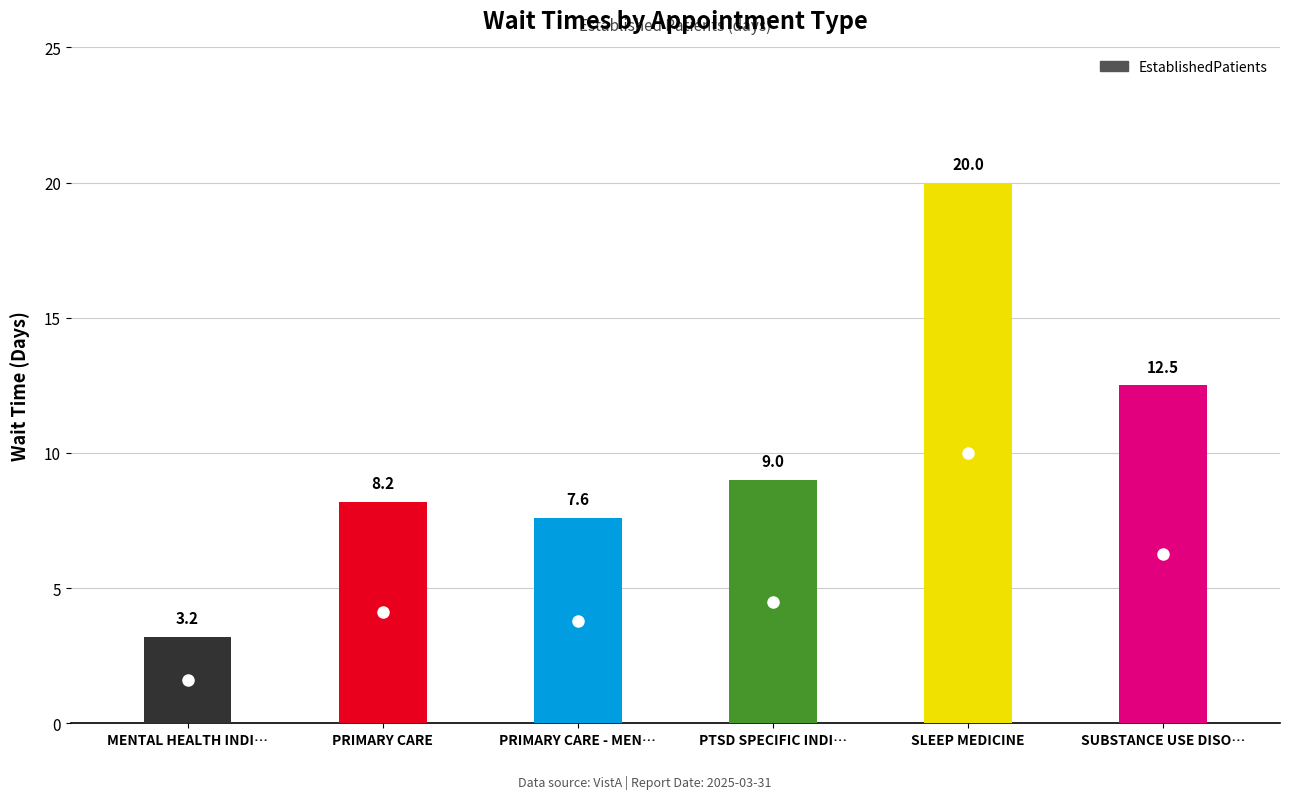

Rank the categories by value from lowest to highest.

MENTAL HEALTH INDI…, PRIMARY CARE - MEN…, PRIMARY CARE, PTSD SPECIFIC INDI…, SUBSTANCE USE DISO…, SLEEP MEDICINE